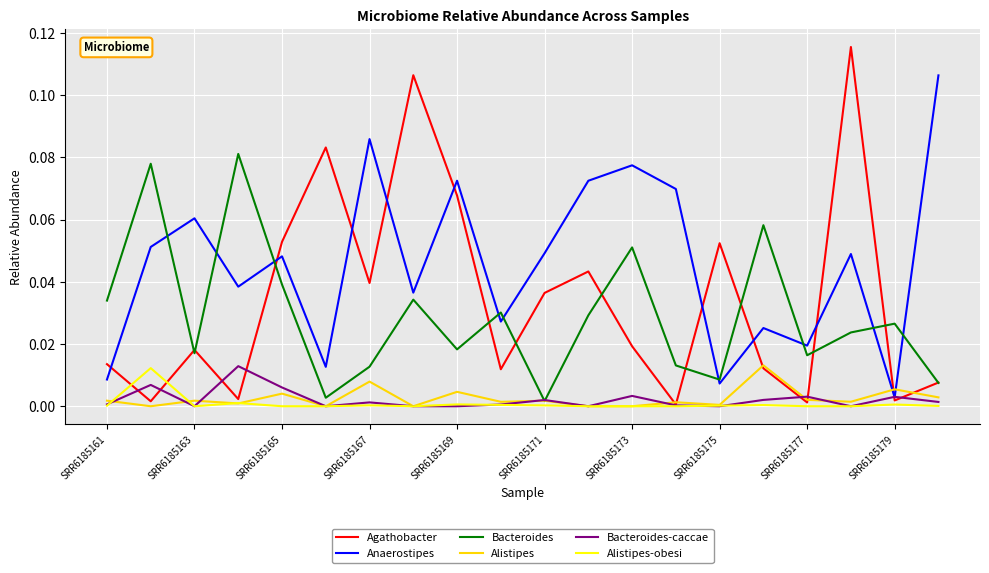

Which series has the largest total across all categories?

Anaerostipes